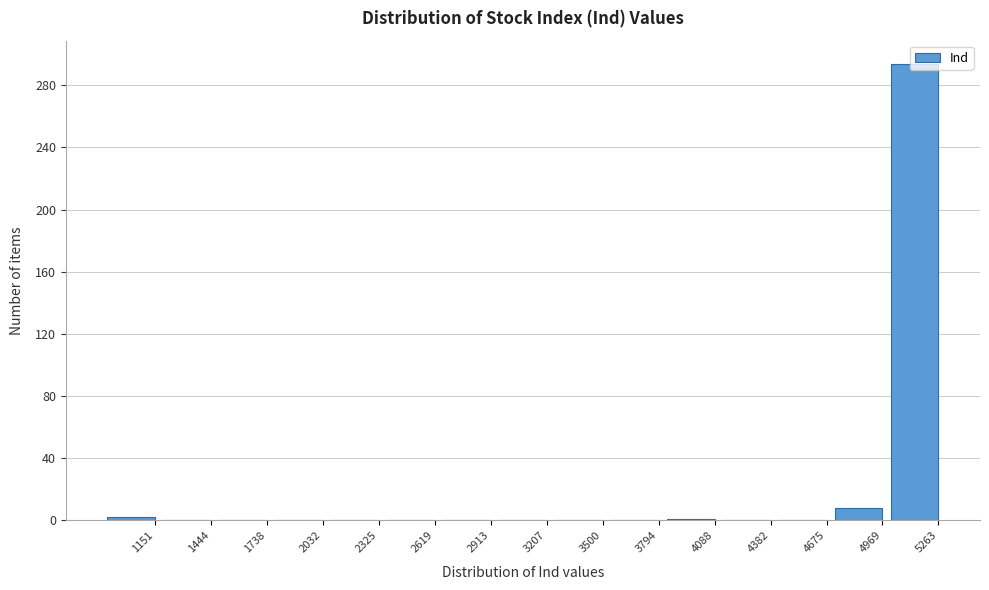

What is the sum of all values?

305